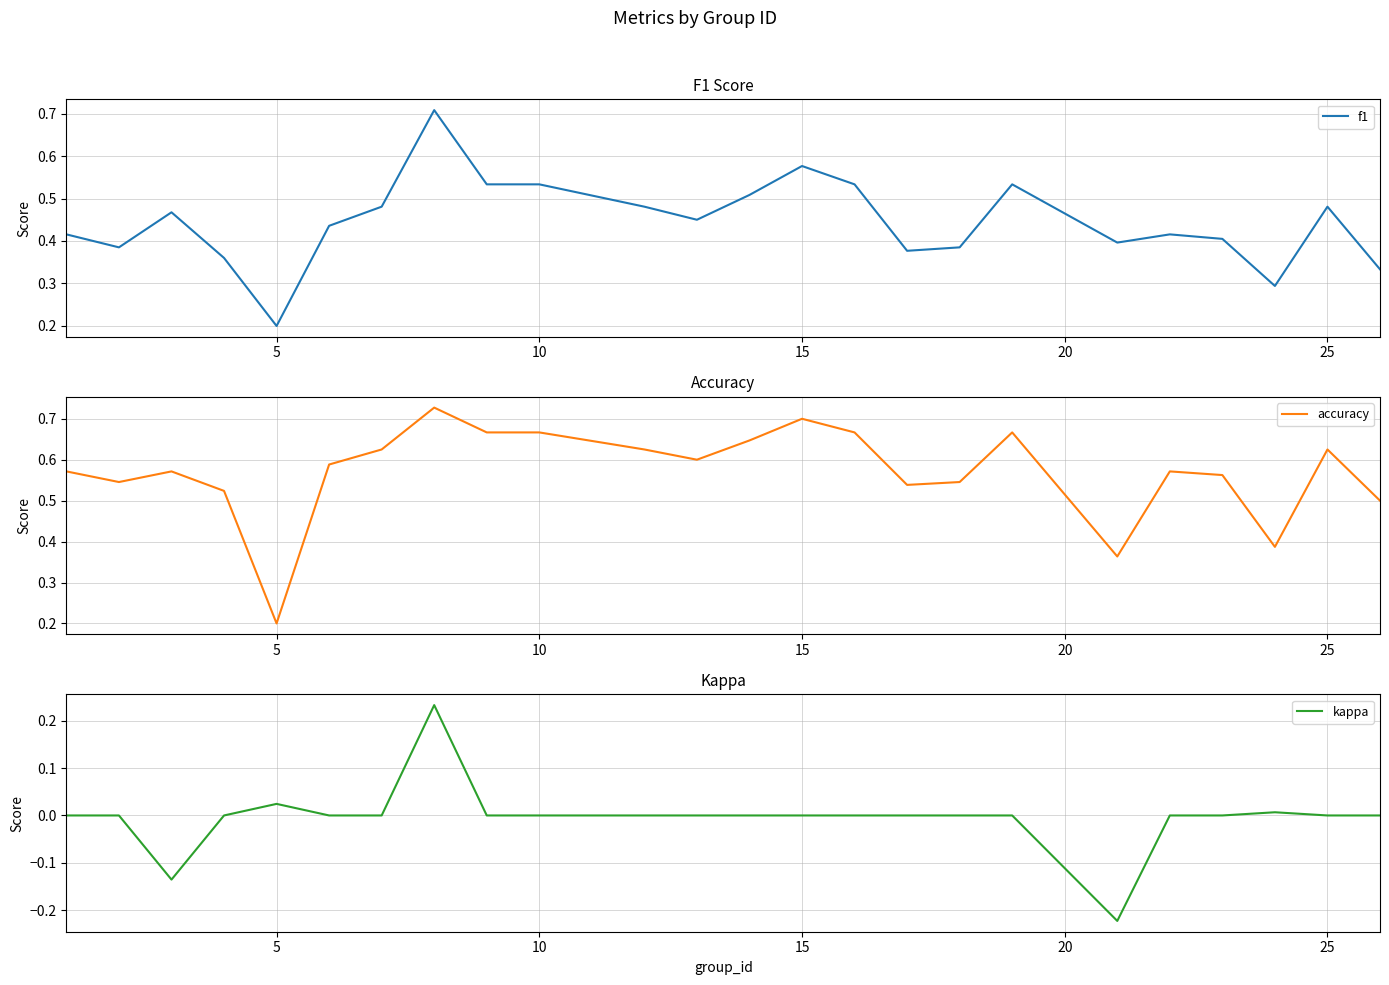

Which series has the largest range (max minus min)?

accuracy